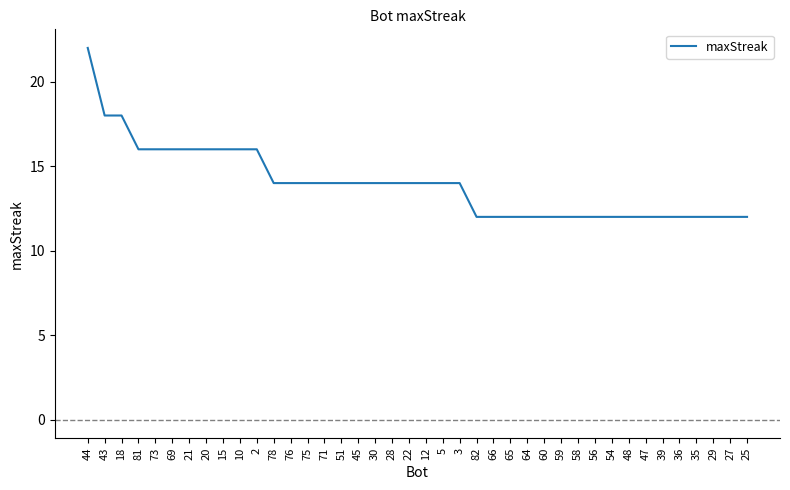

What position from the right is 10?

31